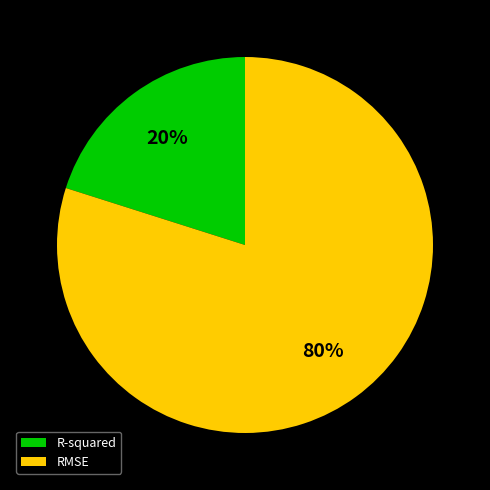

Is the sum of RMSE and R-squared greater than half?

Yes